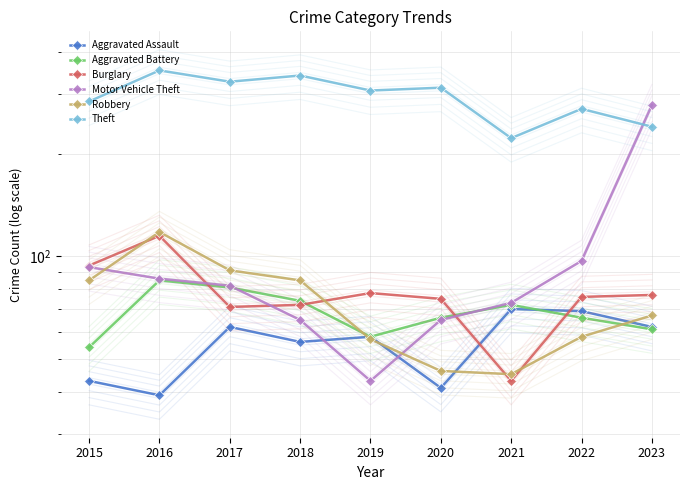

True or false: Robbery and Theft cross at least once.

False